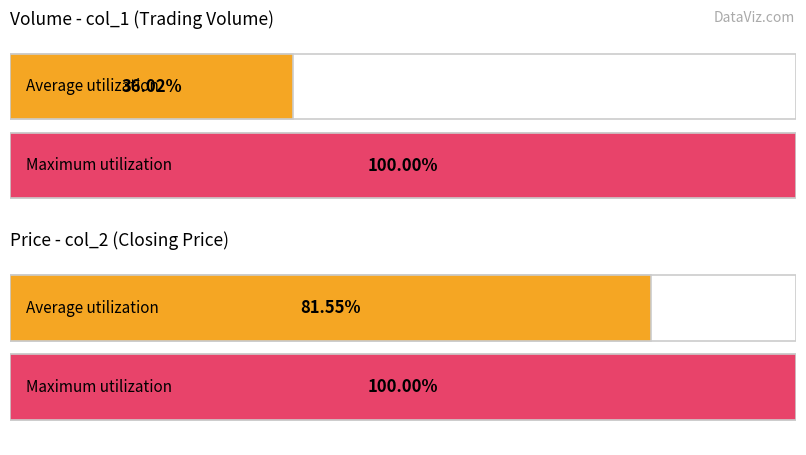

Are the bars grouped side by side (vs. stacked)?

Yes